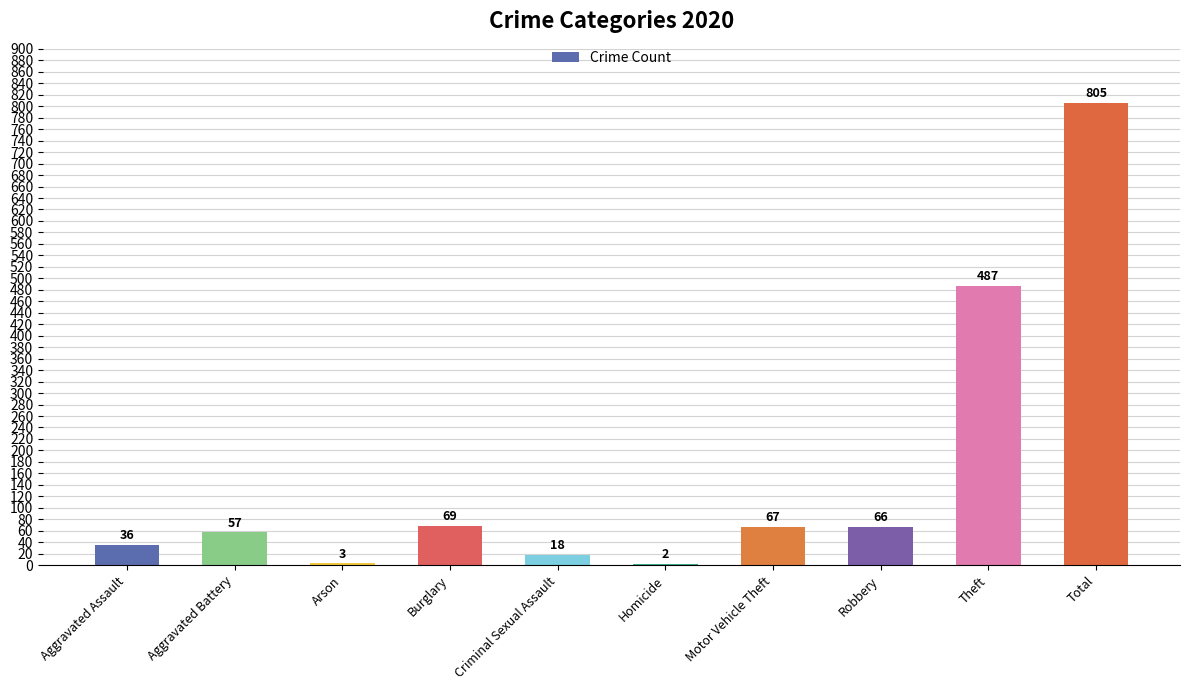

What is the change in value from Aggravated Assault to Criminal Sexual Assault?

-18